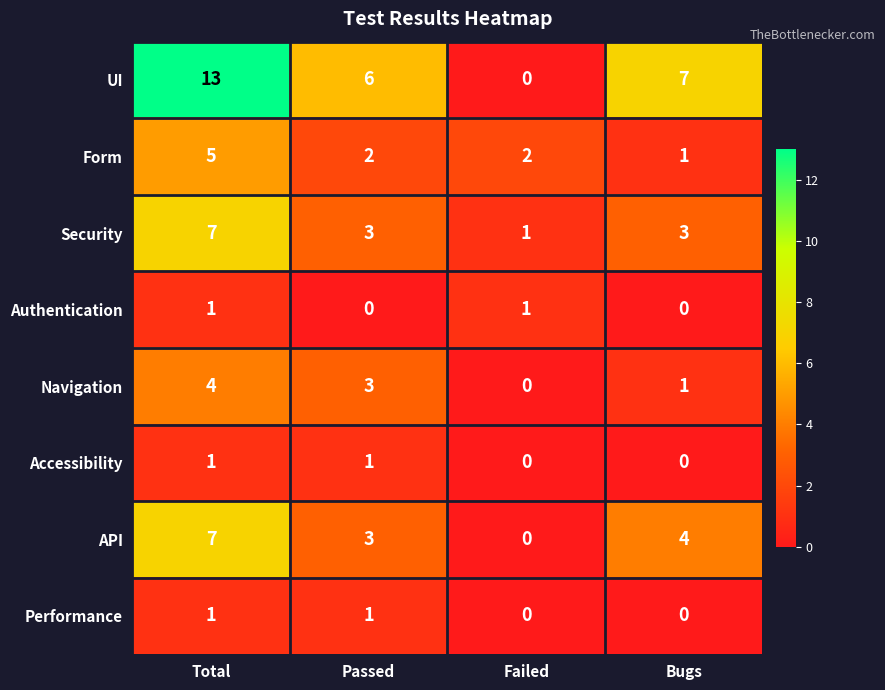

What is the spread (max minus min) of values at Failed?

2